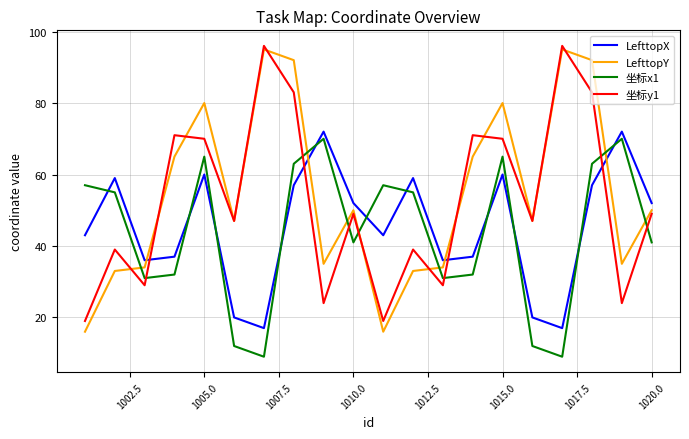

Which series ends up on top after the final intersection of 坐标y1 and LefttopY?

LefttopY